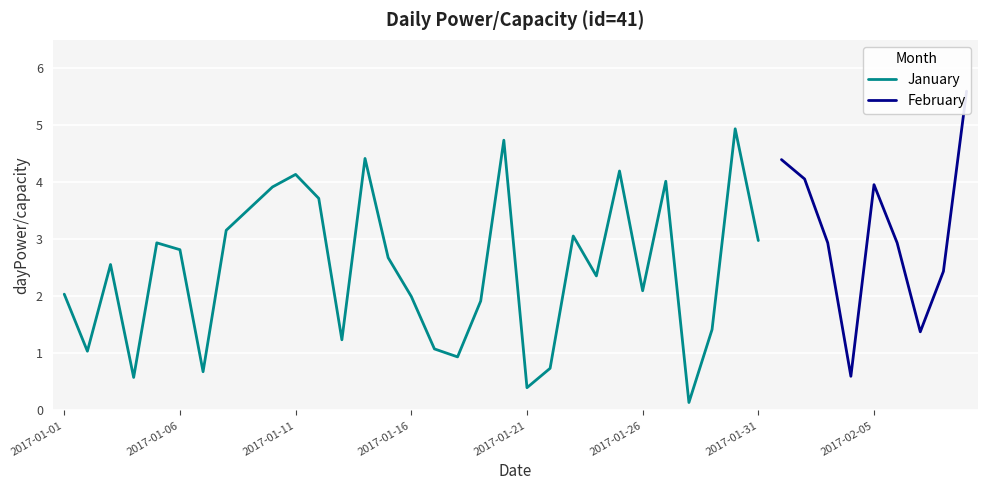

How many interior local valleys (lower than both neighbors) does the data have?

9